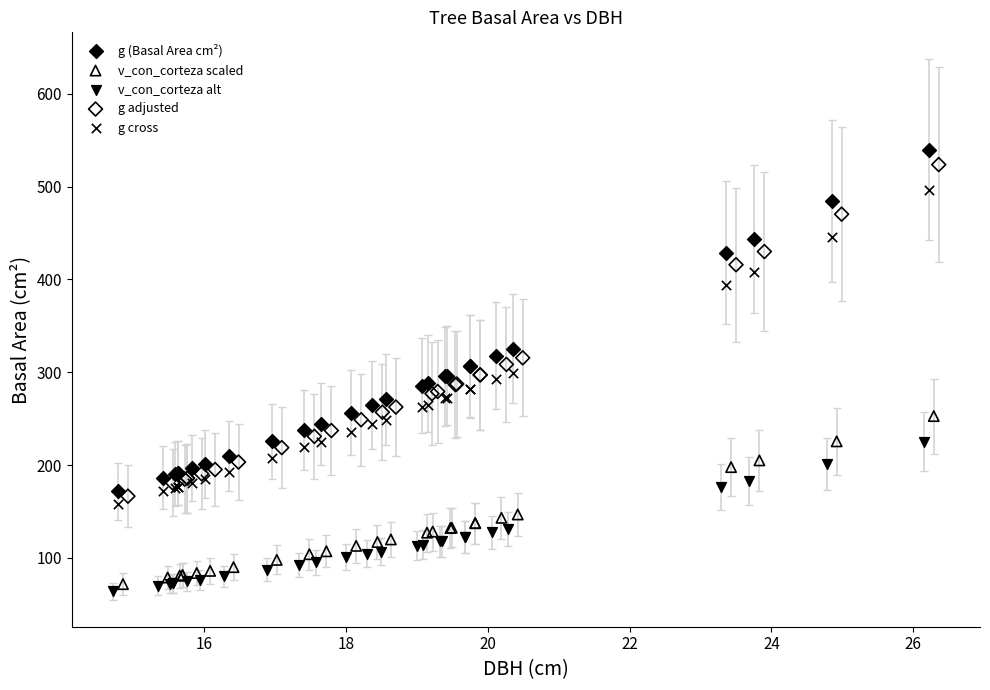

Which series reaches the minimum Y coordinate?

v_con_corteza alt